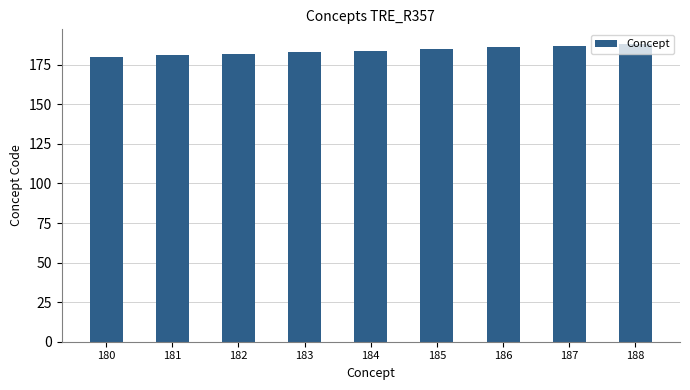

What is the change in value from 183 to 187?

+4